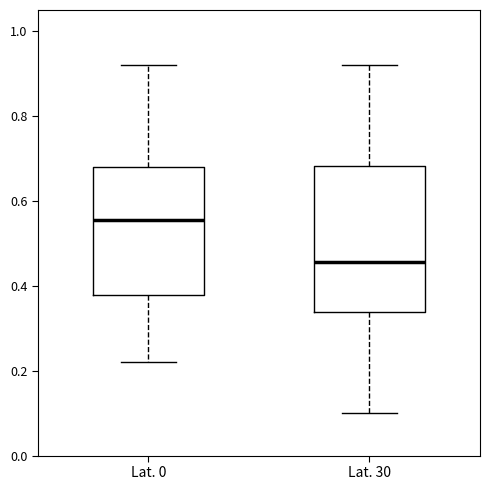

Which box is the tallest, from its lower edge to its upper edge?

Lat. 30